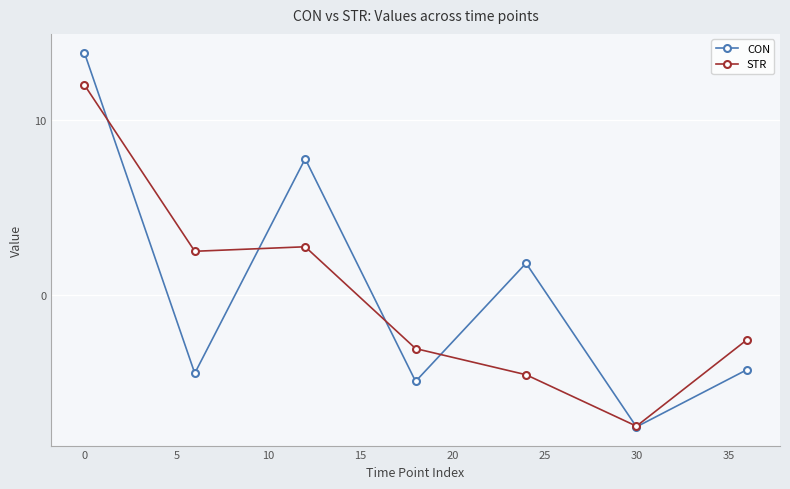

Is this an area chart (filled region under the line)?

No